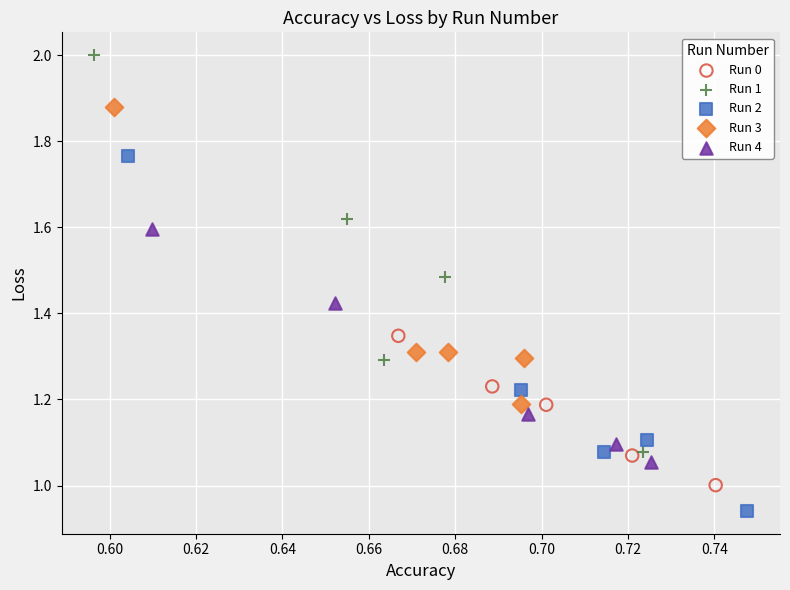

Which series reaches the minimum Y coordinate?

Run 2